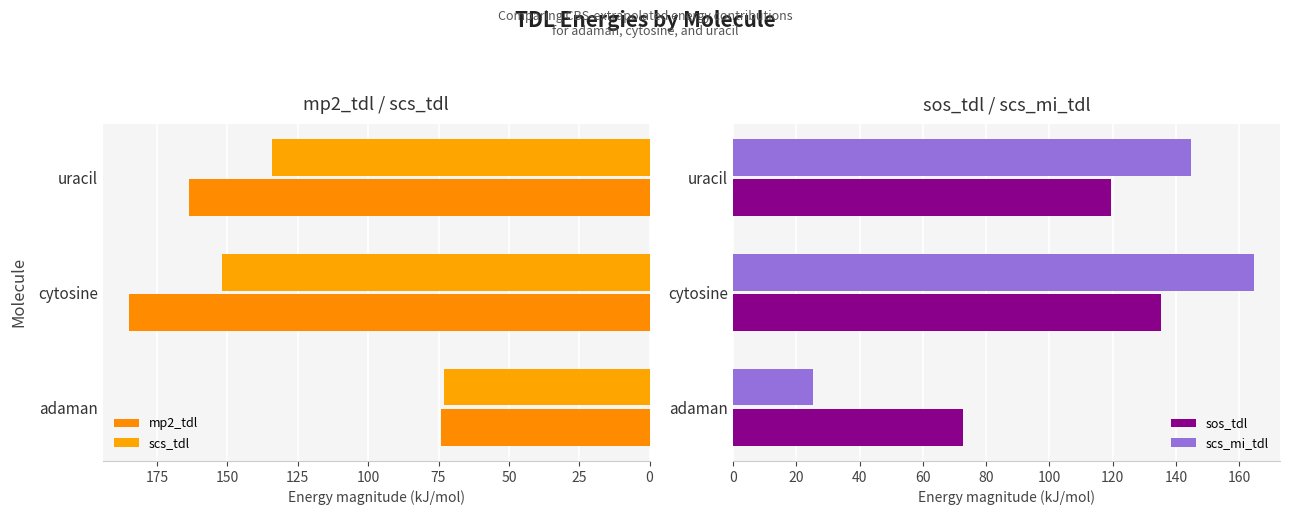

What are all the series names shown in the legend?

mp2_tdl, scs_tdl, sos_tdl, scs_mi_tdl